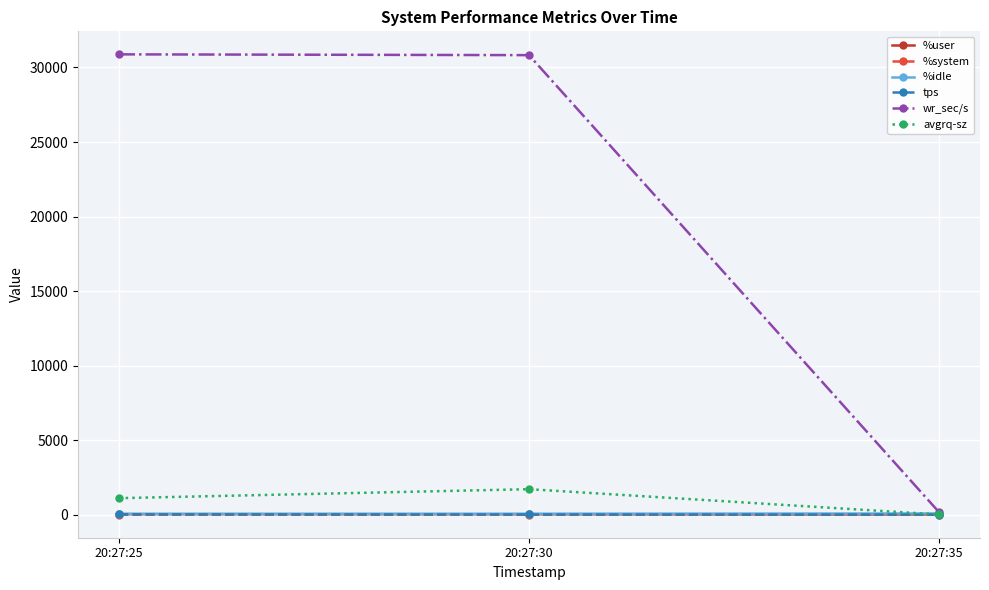

What is the total value across all series at 20:27:30?

32659.5